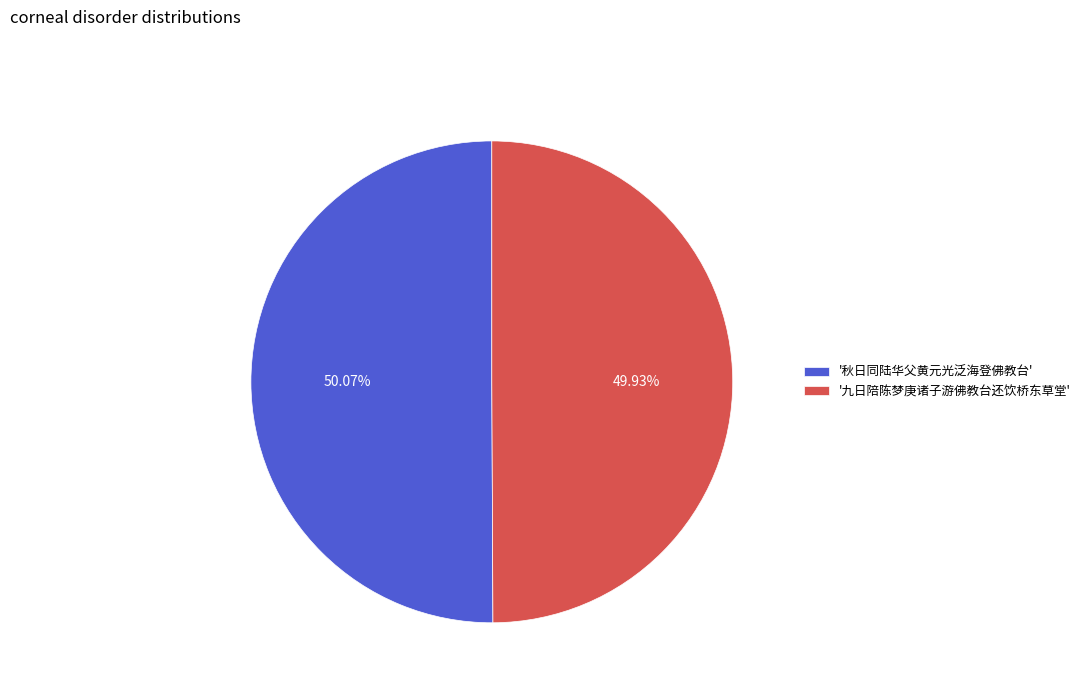

Do '九日陪陈梦庚诸子游佛教台还饮桥东草堂' and '秋日同陆华父黄元光泛海登佛教台' together represent more than half of the pie?

Yes